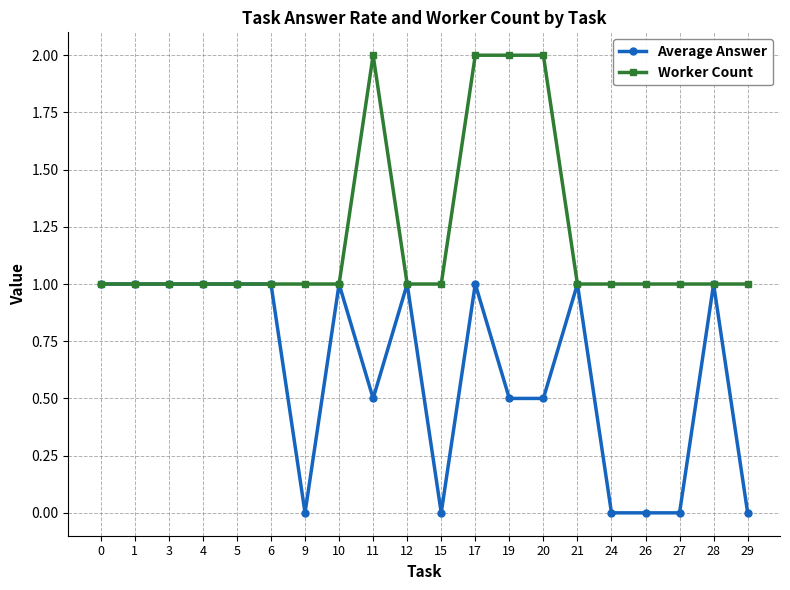

How many Average Answer values are between 0 and 1?

20